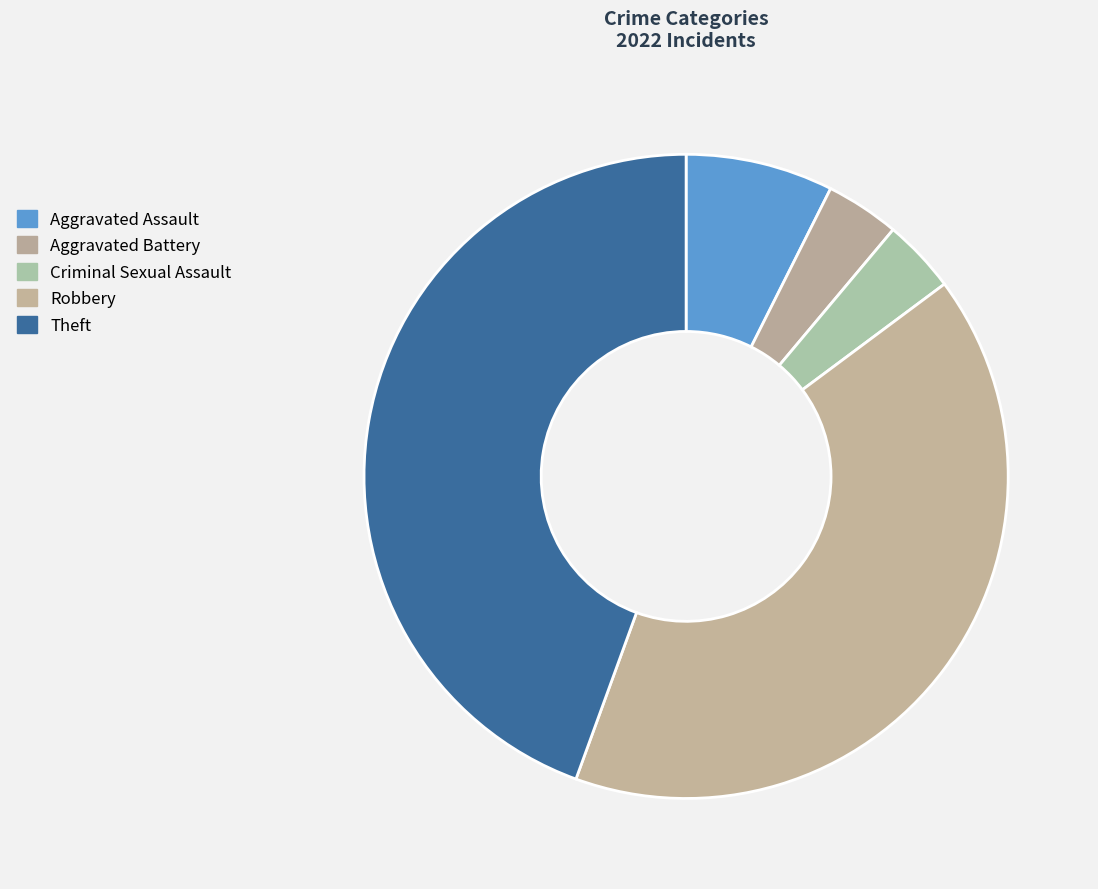

Count the number of slices in the pie.

5